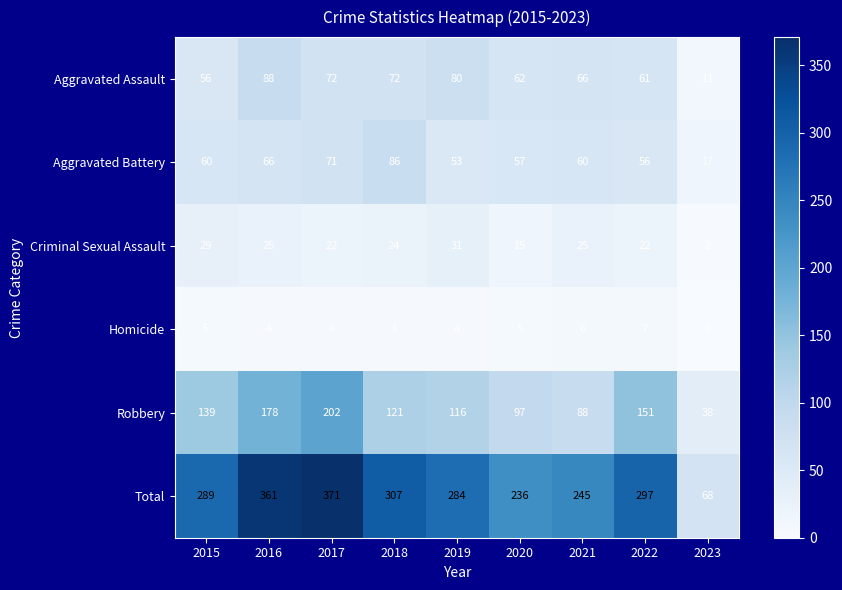

Is it true that Aggravated Battery equals 28 at 2016?

False